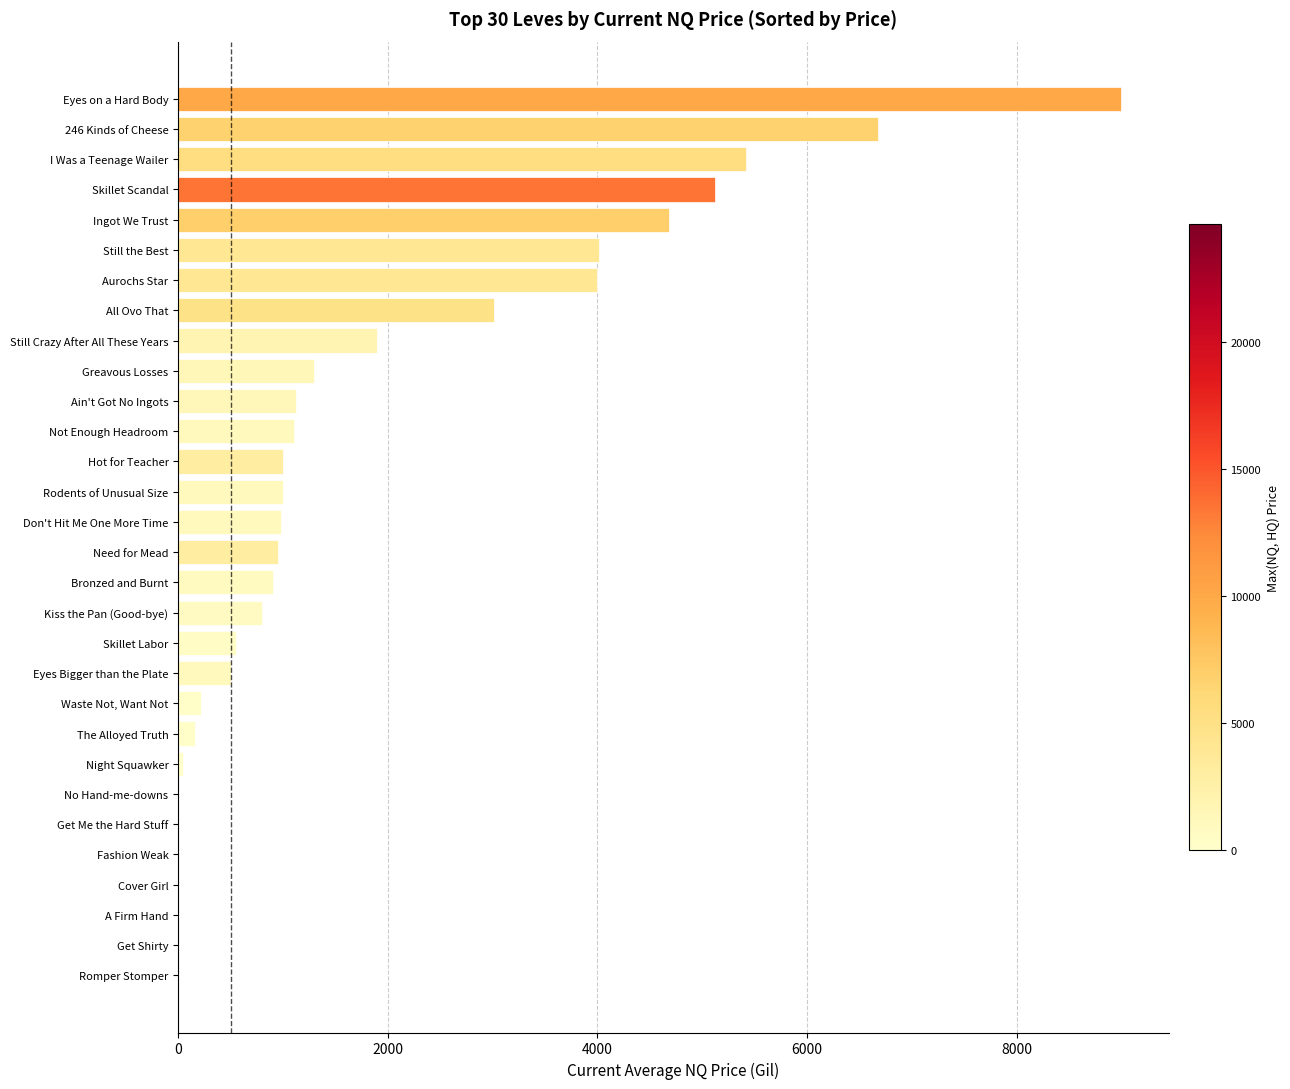

What is the change in value from No Hand-me-downs to Ain't Got No Ingots?

+1126.4